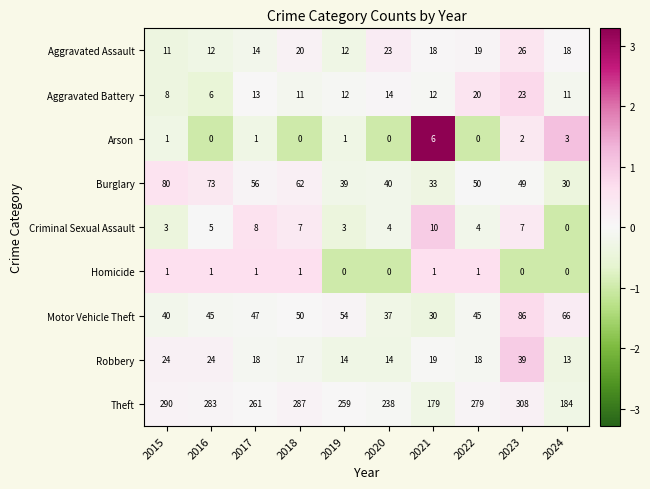

Which series changed the most between 2020 and 2021?

Theft